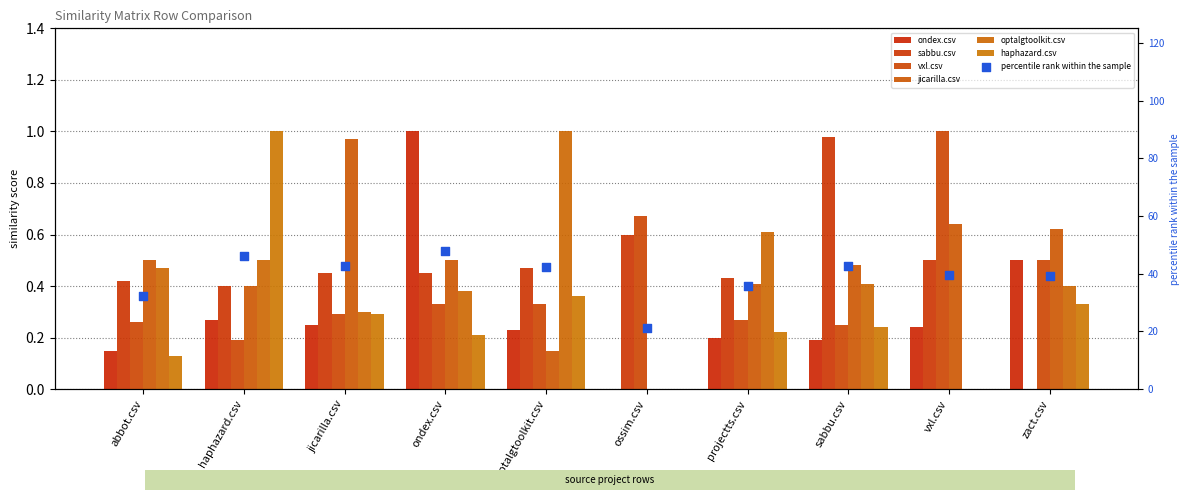

Which series has the largest Y range (max minus min)?

ondex.csv